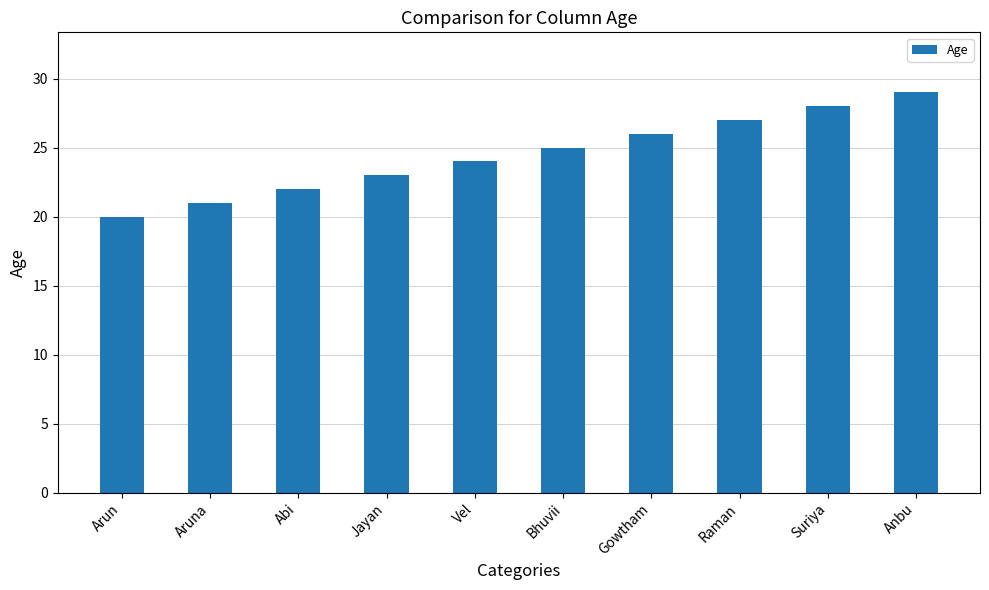

Are the bars horizontal?

No